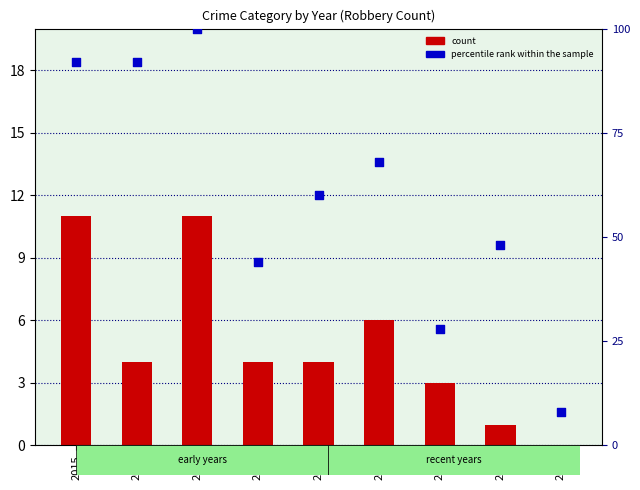

At which category is the sum across all series the highest?

2017